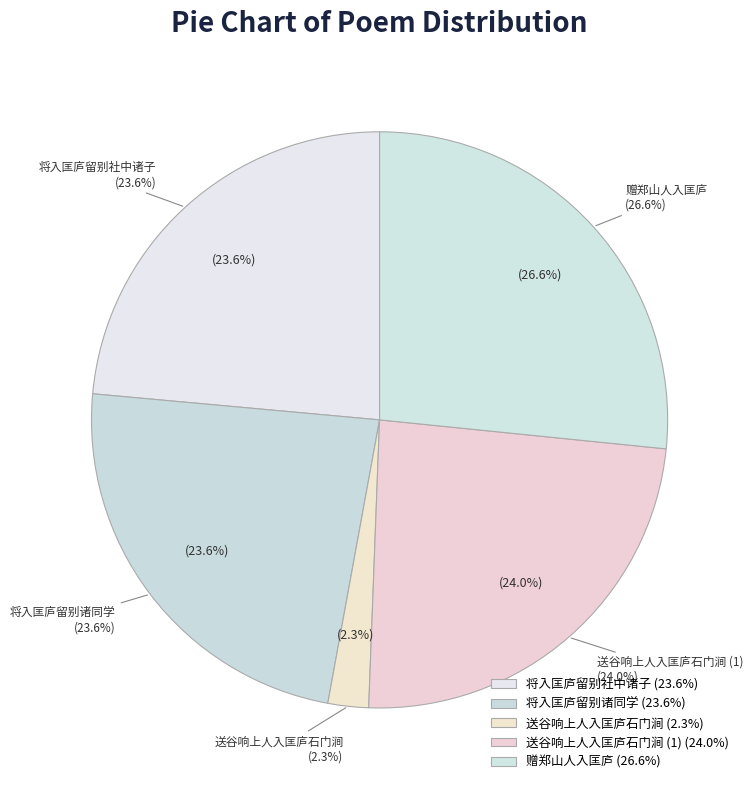

To the nearest percent, what is the average slice percentage?

20%